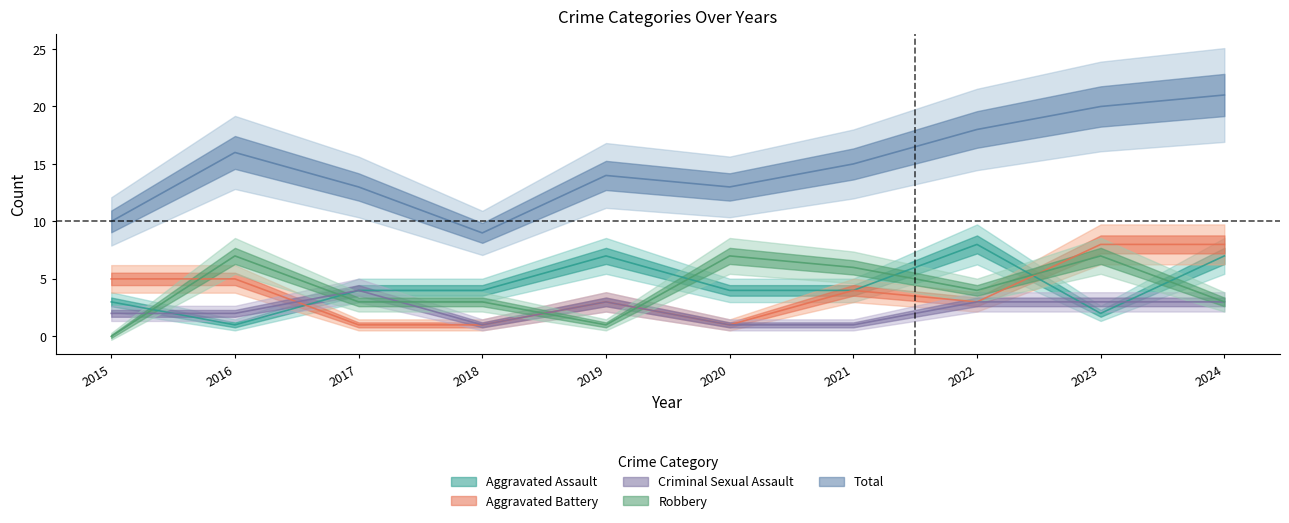

The Criminal Sexual Assault series shows 4 at 2017. True or false?

True